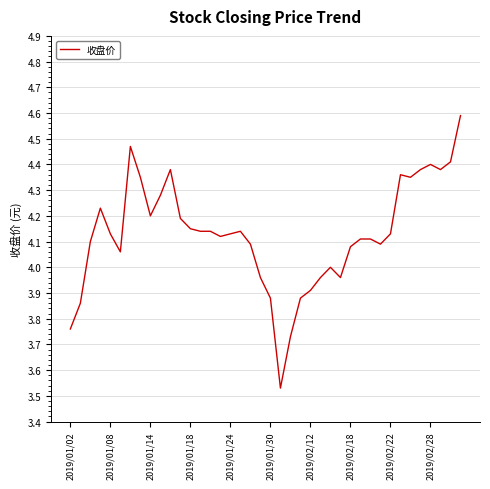

What is the greatest value displayed?

4.6